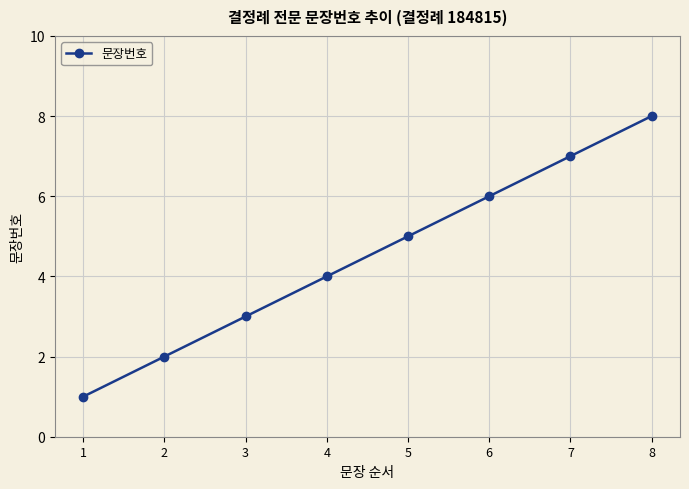

How many lines are shown in the chart?

1